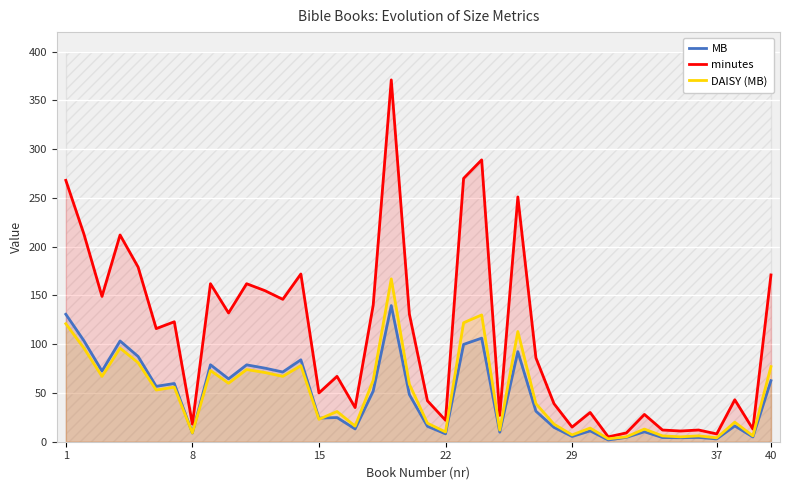

What is the highest value of the DAISY (MB) series?

167.0